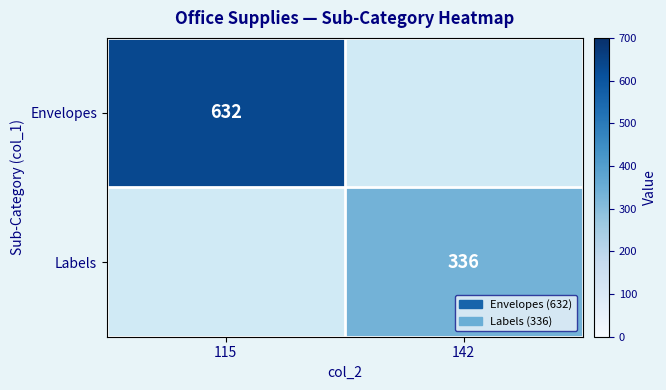

True or false: Envelopes has a value of 830 at 115.

False